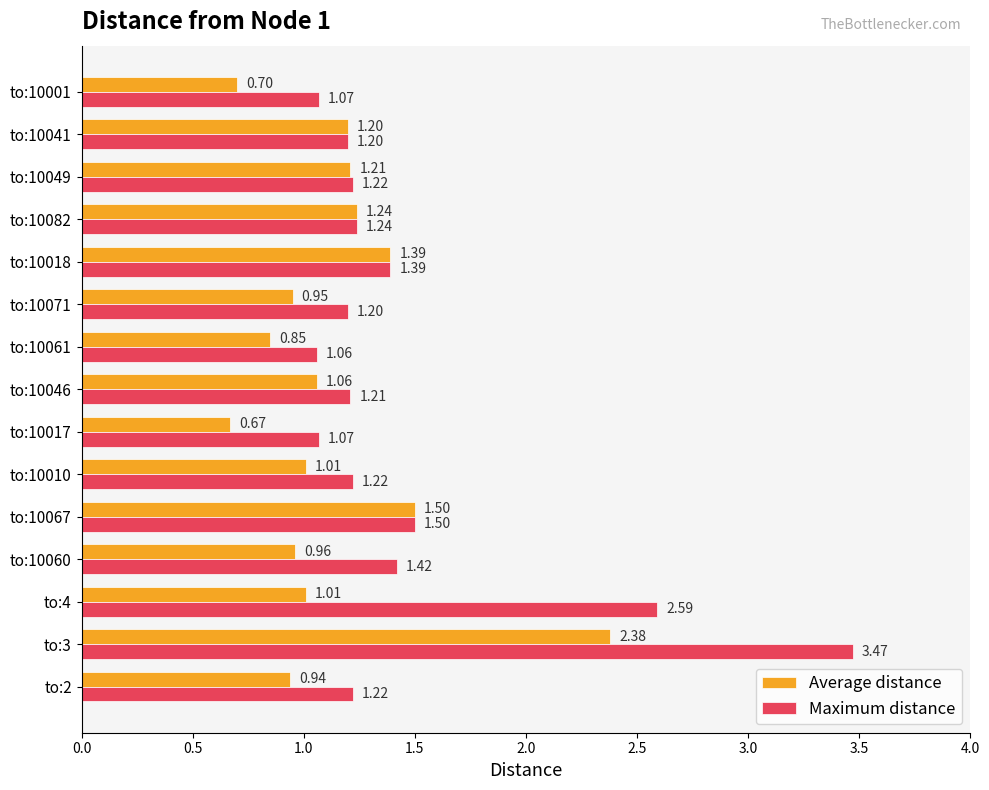

Which series has the widest spread of values?

Maximum distance